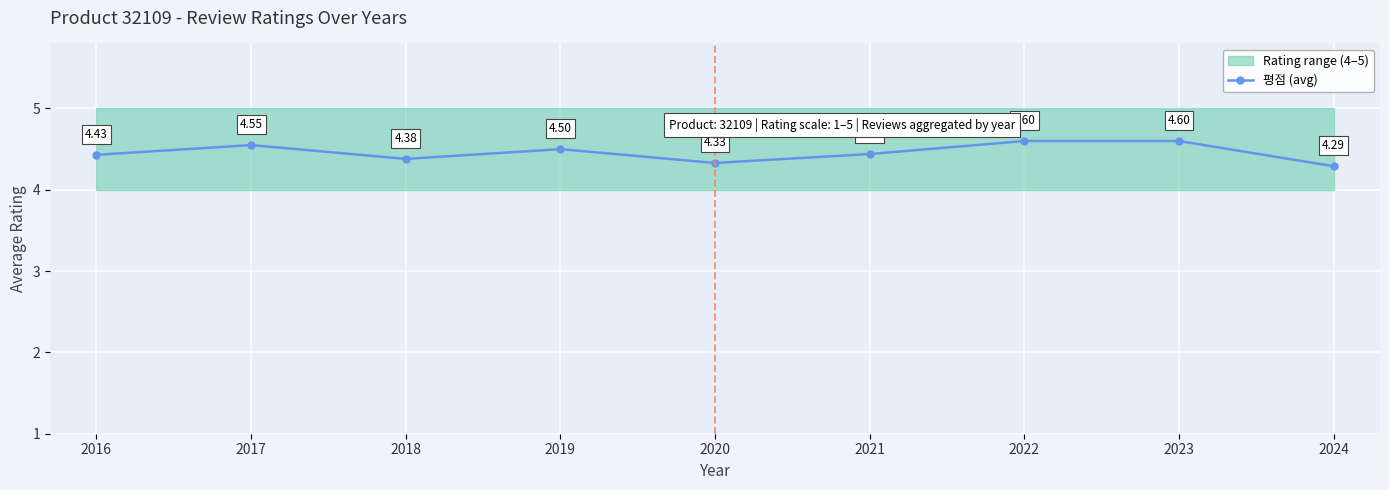

At which category does the data reach its first local valley?

2018